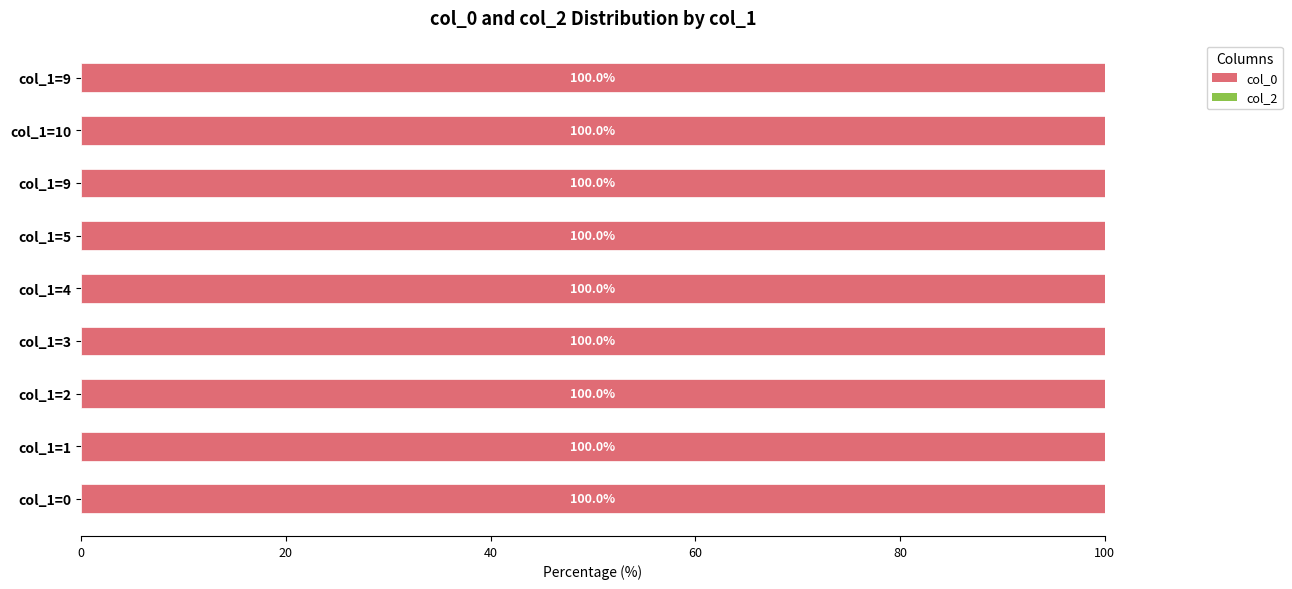

Where is col_0 nearest to the value 1509177967?

1